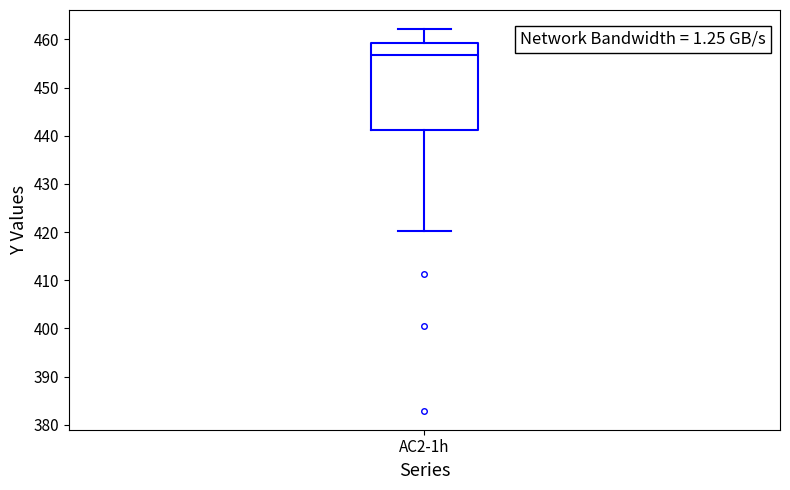

Transcribe this box plot: give where the median line is, the range the box spans, and where the two whiskers end, as read against the y-axis. The values are not printed on the chart, so give them approximately, as read against the axis.

median 457, box 441 to 459, whiskers 420 to 462